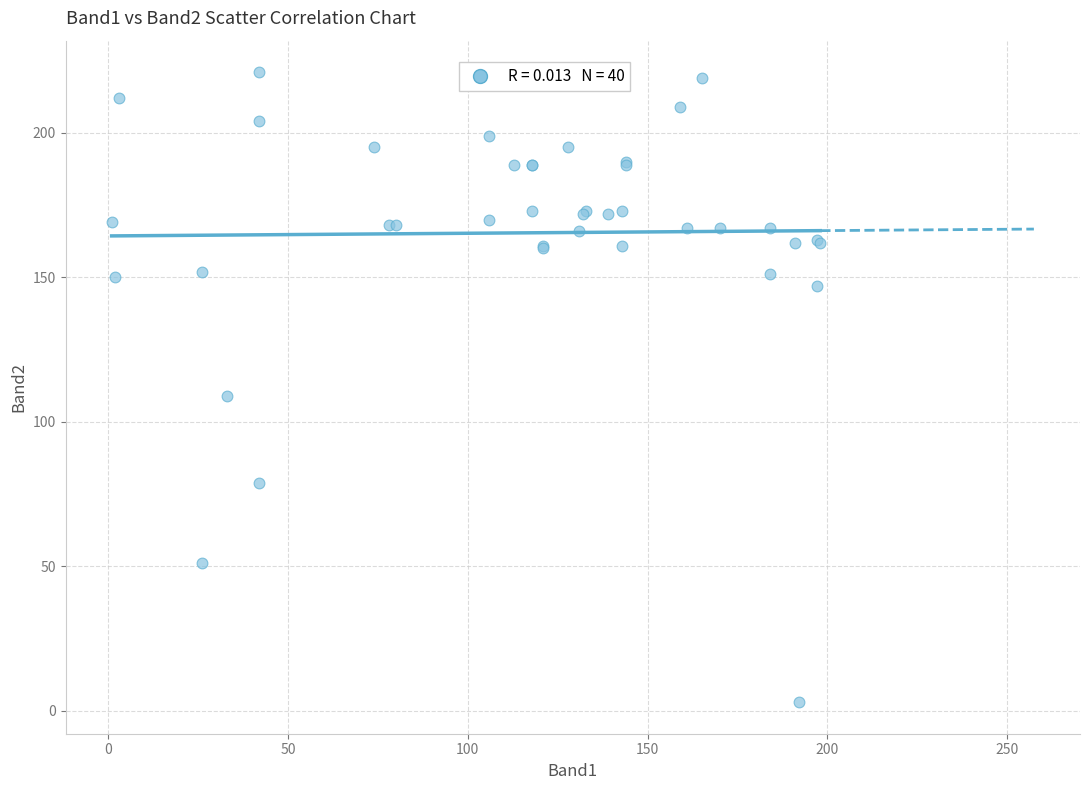

What Y value in the scatter plot is closest to 112?

109